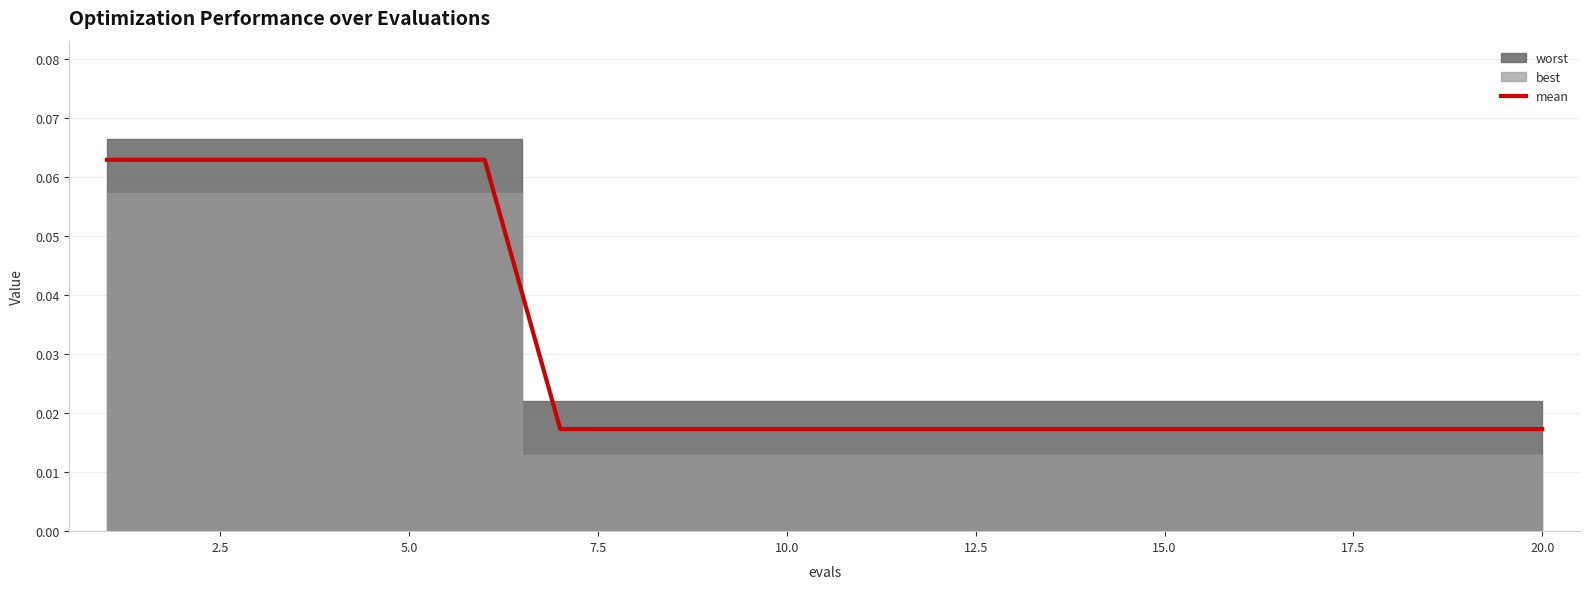

Reading left to right, transcribe all the data shown in this chart.

0.1	0.1	0.1	0.1	0.1	0.1	0.0	0.0	0.0	0.0	0.0	0.0	0.0	0.0	0.0	0.0	0.0	0.0	0.0	0.0